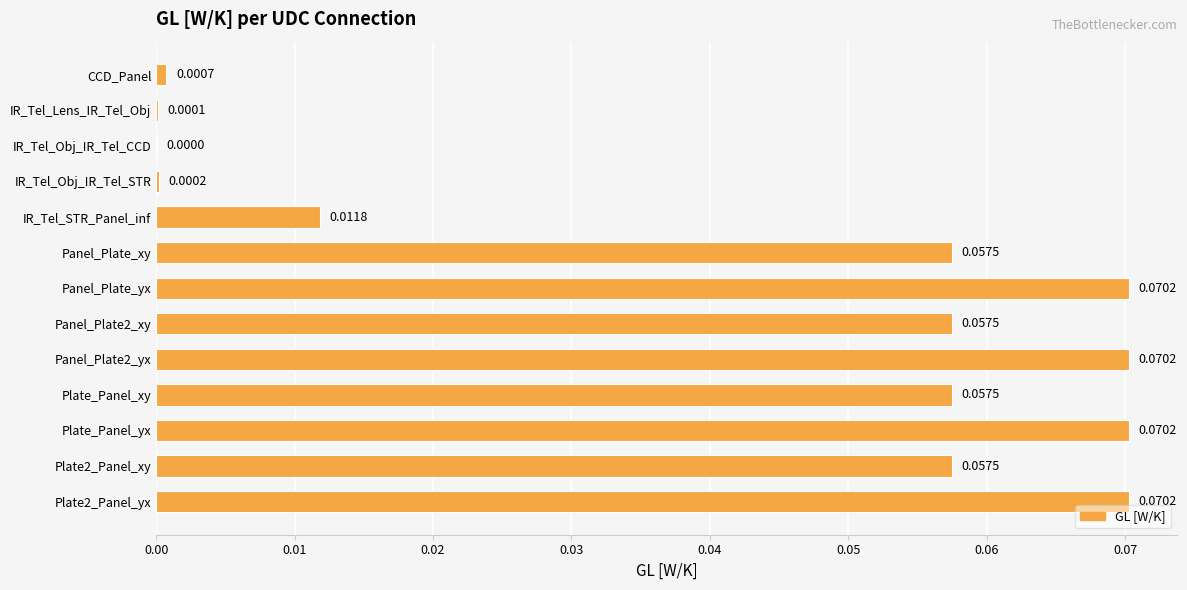

Between Plate2_Panel_xy and IR_Tel_Lens_IR_Tel_Obj, which is larger?

Plate2_Panel_xy